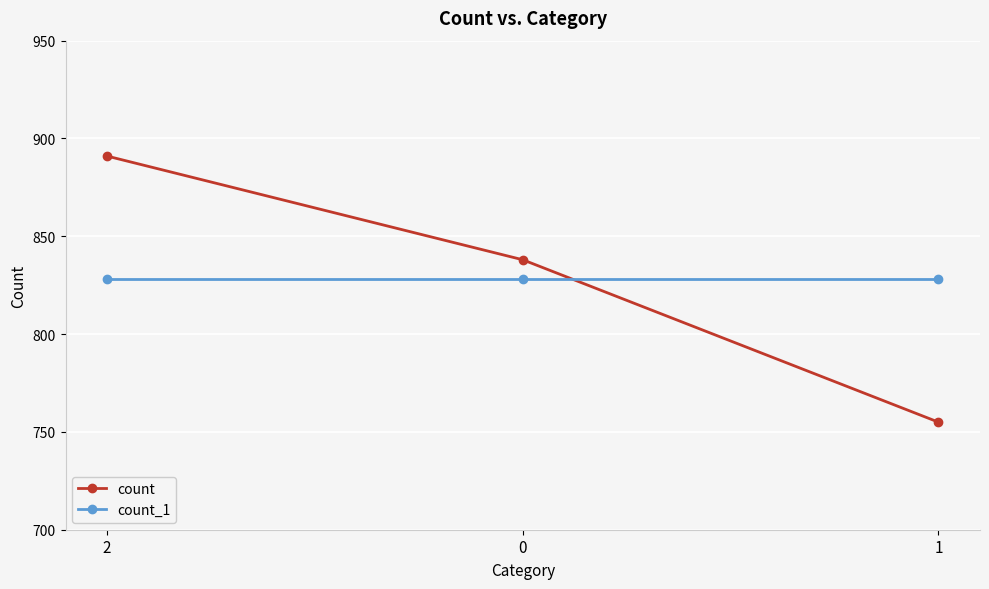

Count the count values in the range 755 to 891.

3